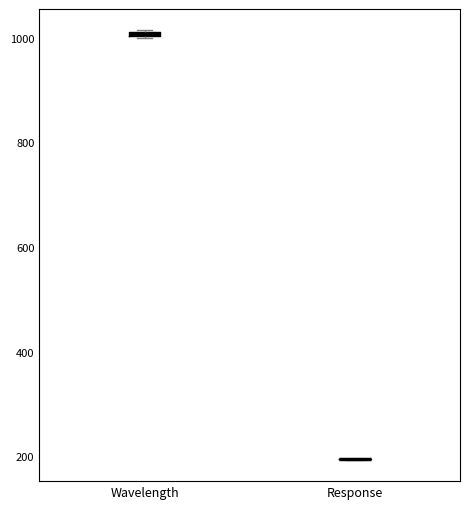

Where is the lower edge of the box for Wavelength on the y-axis? The values are not printed on the chart, so give them approximately, as read against the axis.

1000